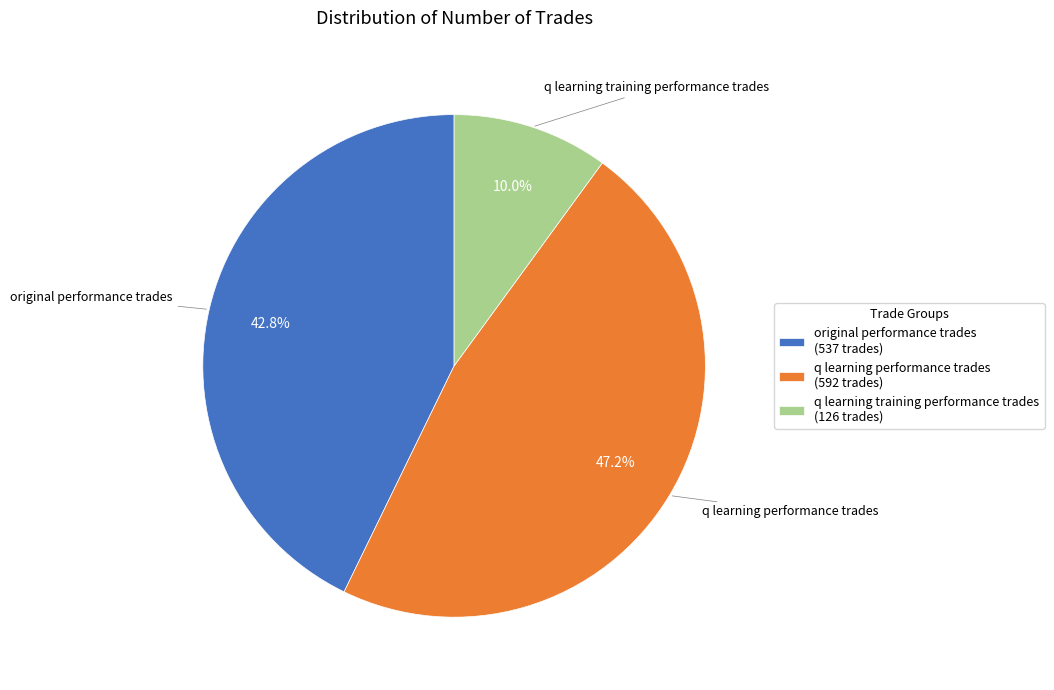

What percentage is the q learning training performance trades slice, to the nearest percent?

10%